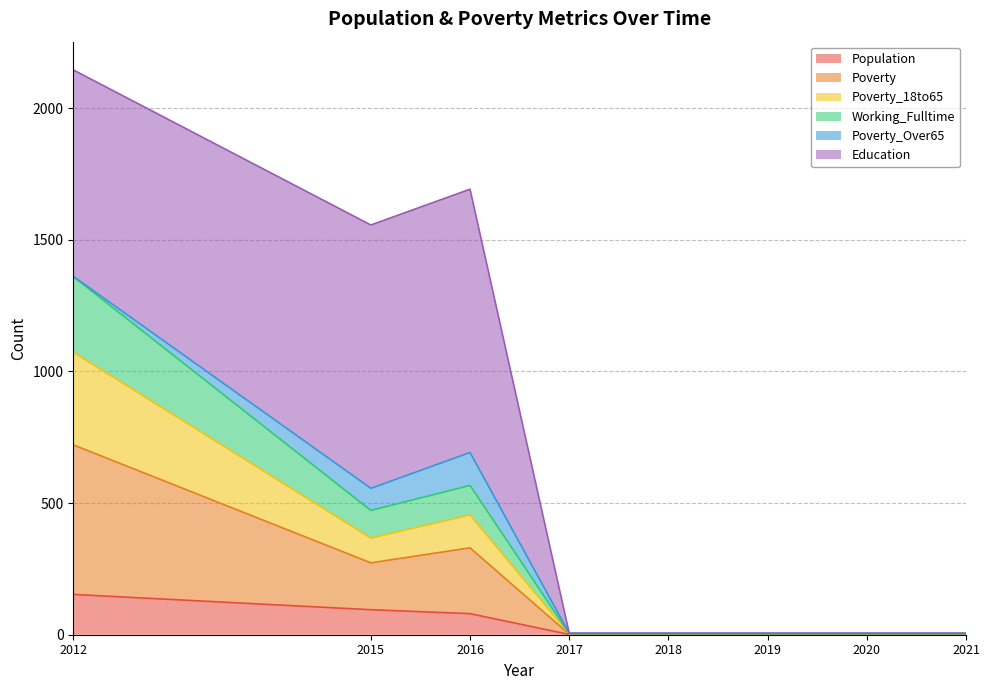

At which label is Population closest to 77?

2016